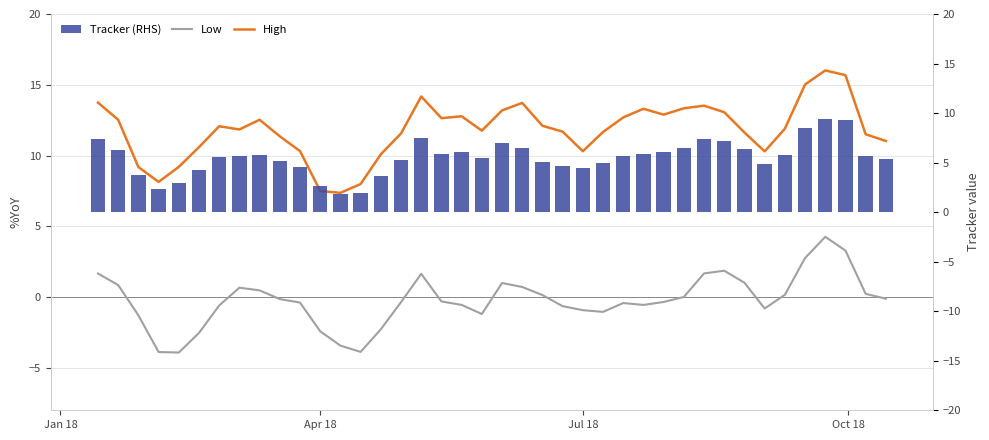

Is the value of High at 6 greater than the value of Low at 37?

Yes